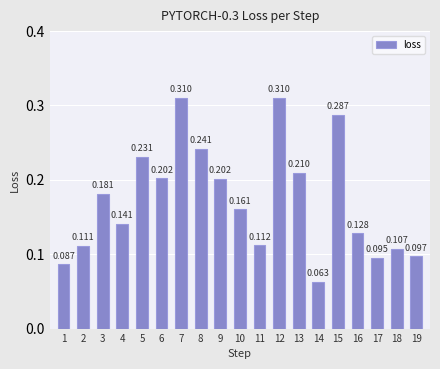

Does the chart contain stacked bars?

No